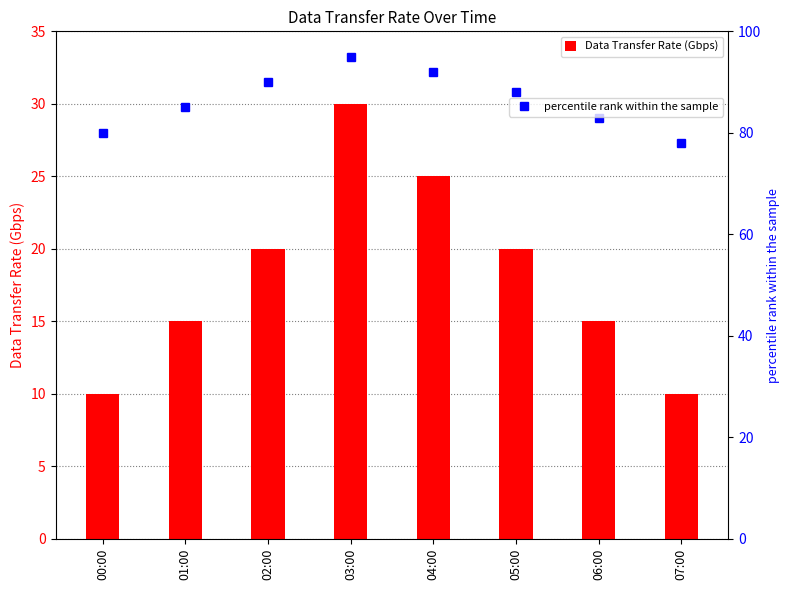

What is the label of the 4th bar from the right?

04:00